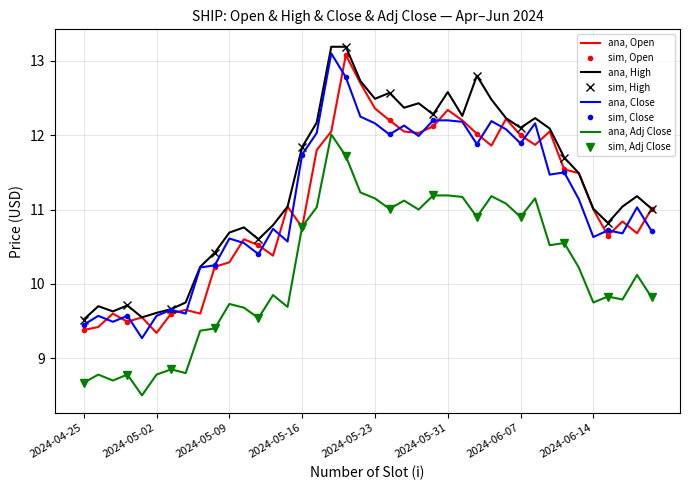

Rank the series by their maximum value, from highest to lowest.

High, Close, Open, Adj Close